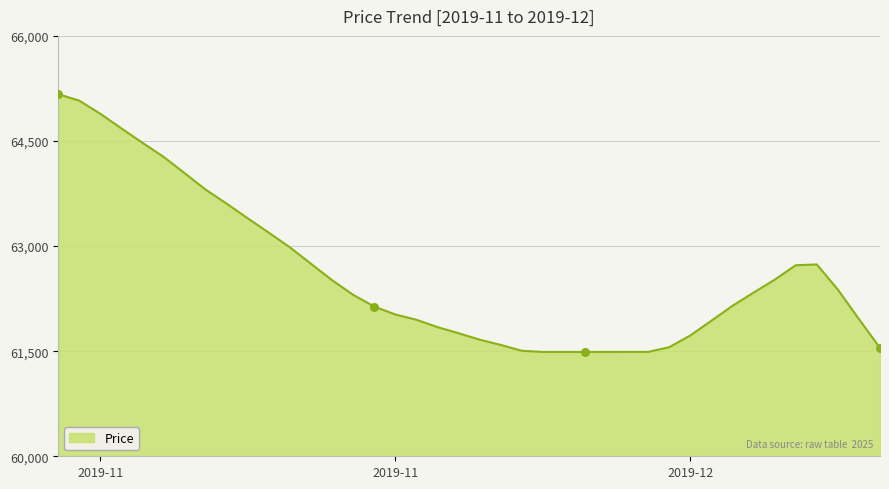

What is the smallest value displayed?

61489.2